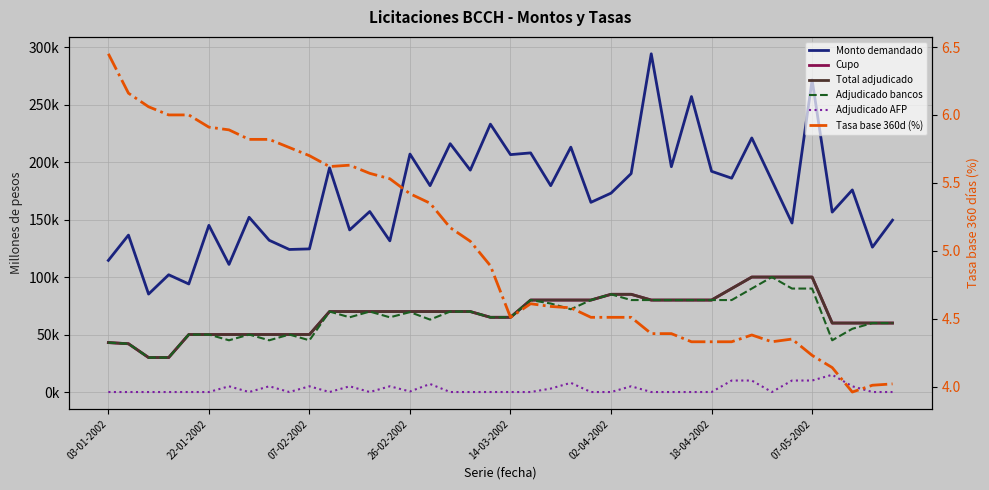

Which has a higher value, 27 or 31?

27